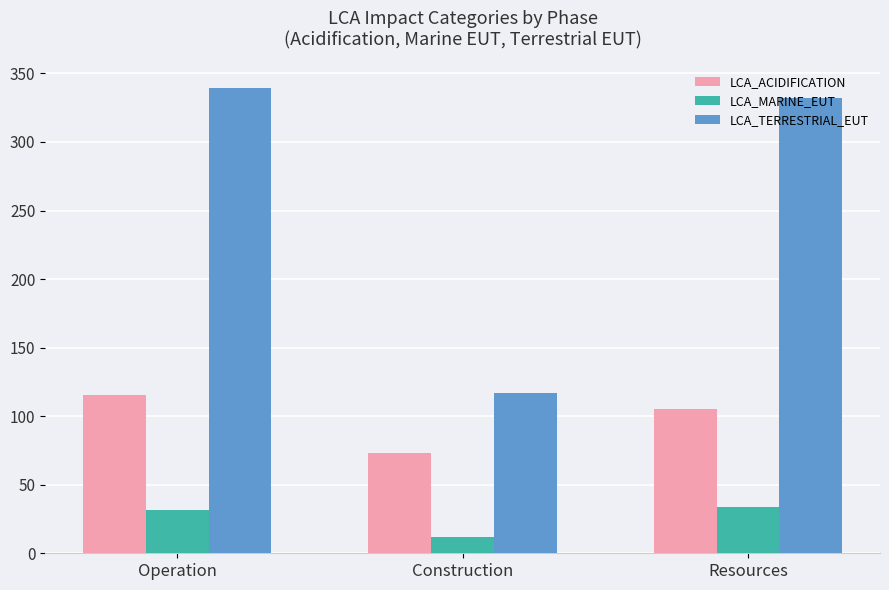

What are all the series names shown in the legend?

LCA_ACIDIFICATION, LCA_MARINE_EUT, LCA_TERRESTRIAL_EUT